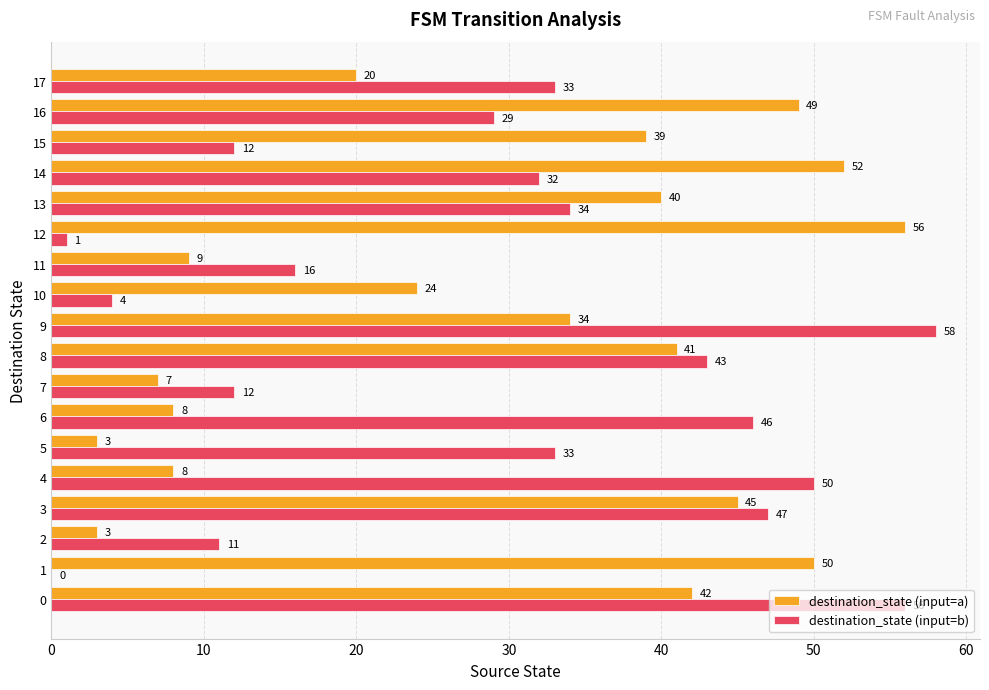

What are all the series names shown in the legend?

destination_state (input=a), destination_state (input=b)